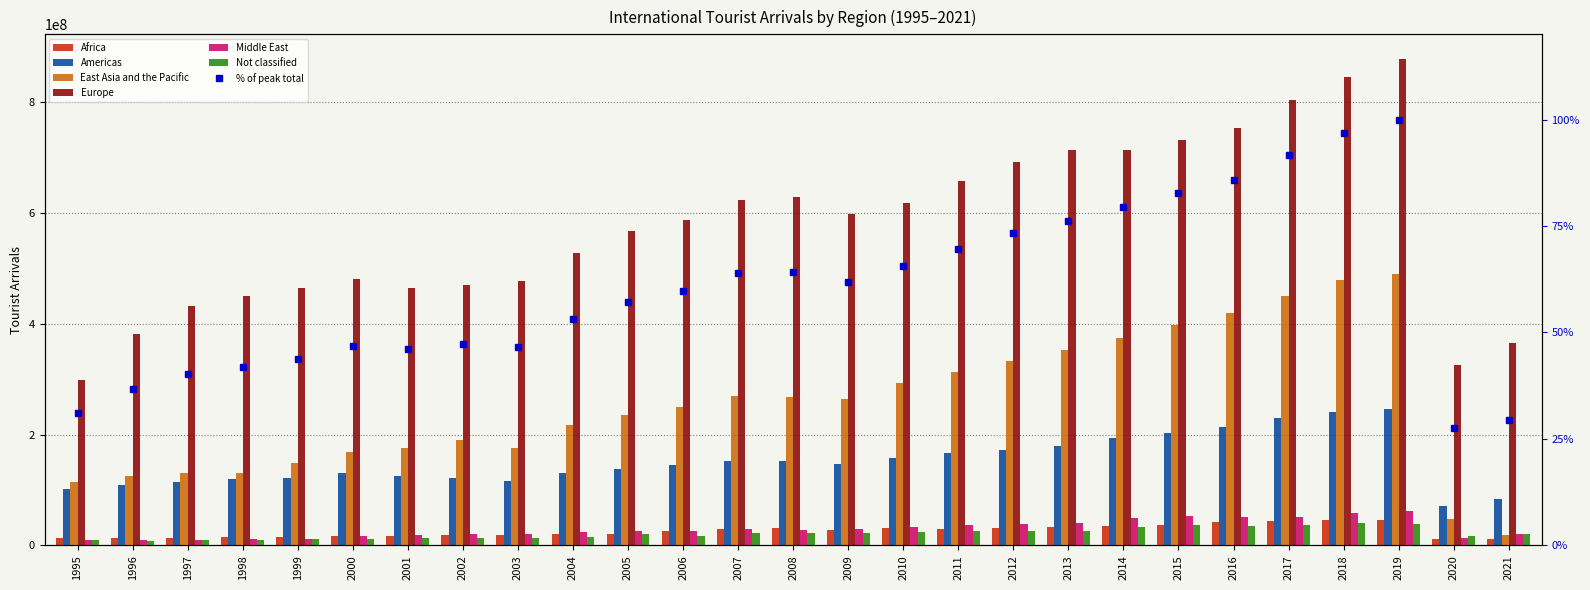

Which has a higher value, 2001 or 2014?

2014